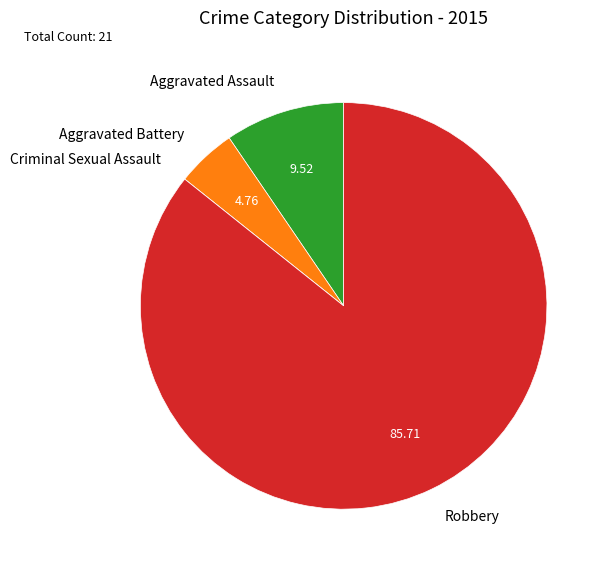

What is the ratio of the value at Robbery to the value at Aggravated Assault?

9.0